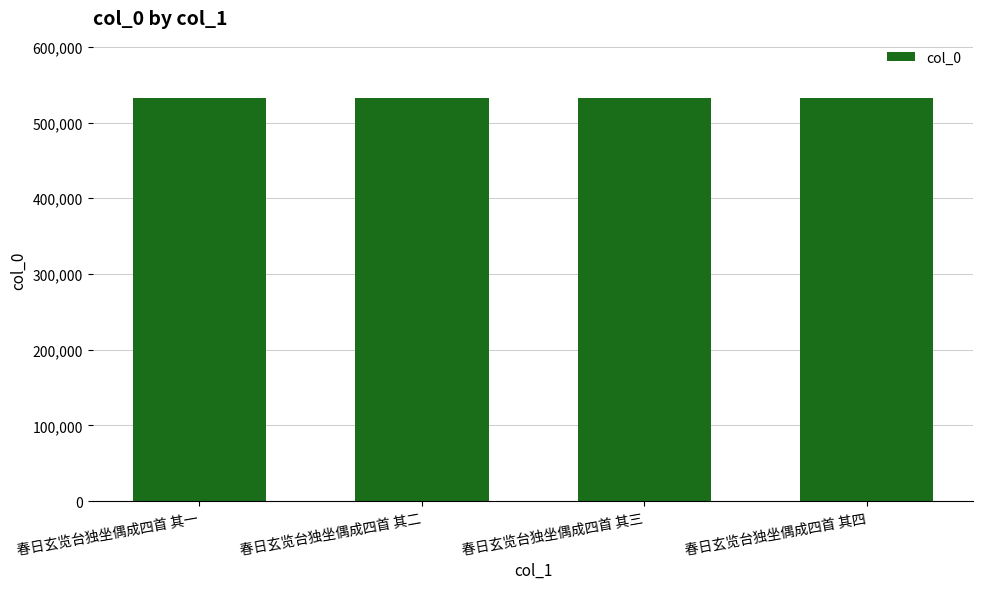

What is the approximate value at 春日玄览台独坐偶成四首 其四?

531966